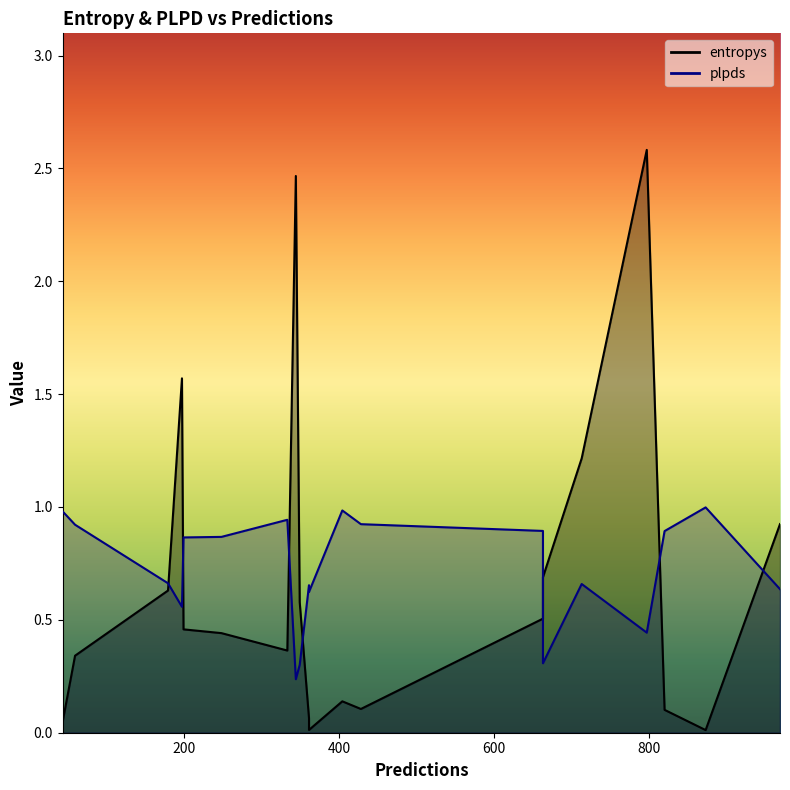

What is the sum of all entropys values?

13.2